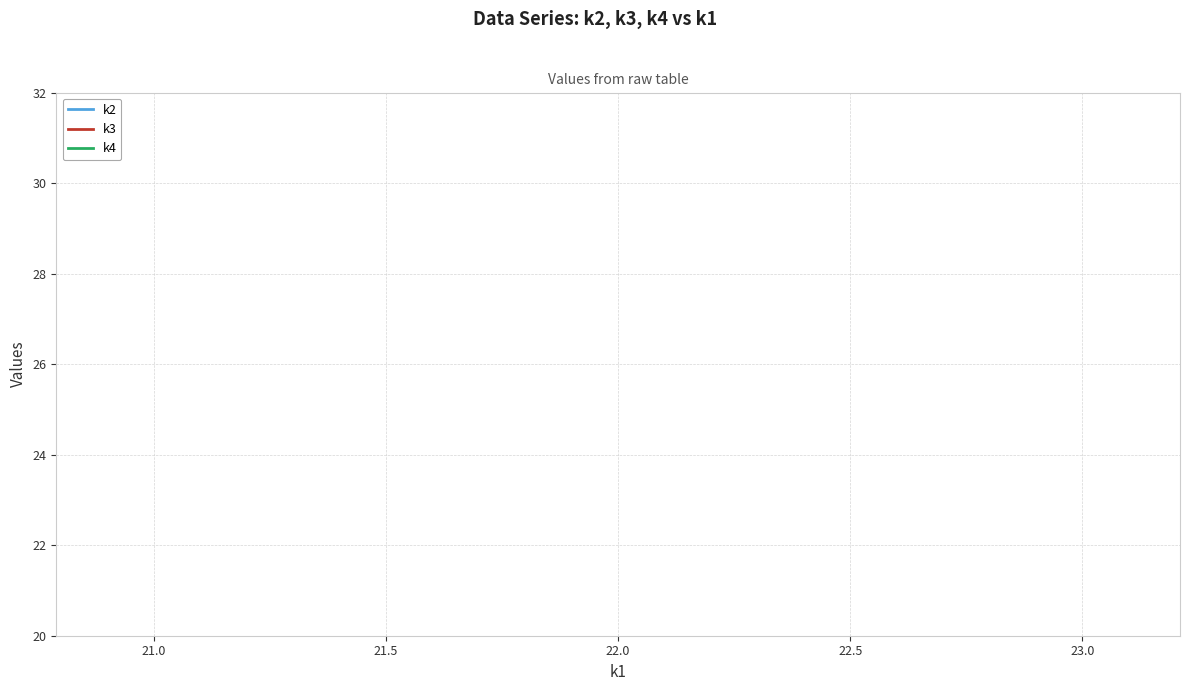

True or false: k4 and k2 cross at least once.

False